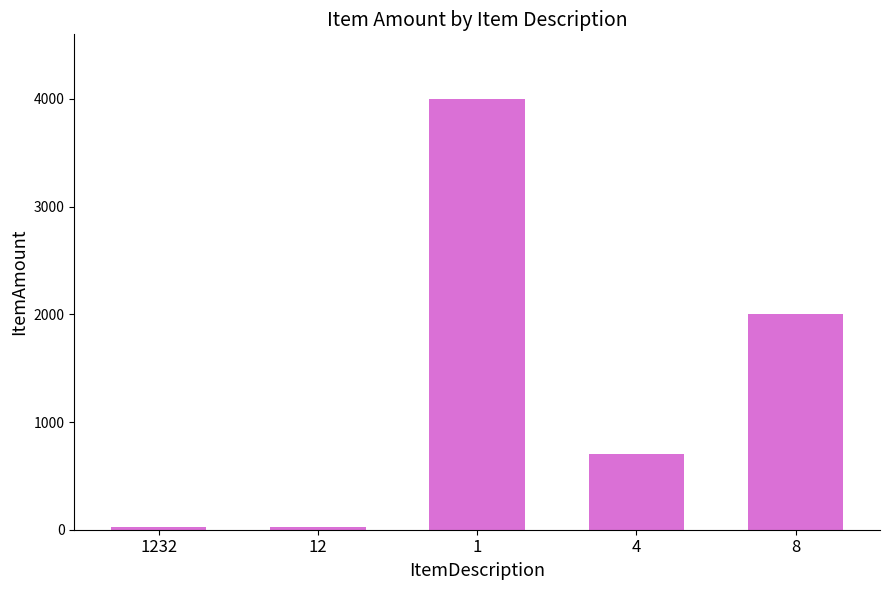

Approximately how many times larger is the value at 8 compared to 4?

2.9